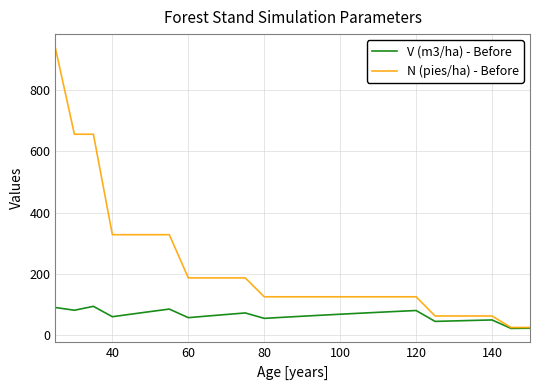

What is the maximum value for V (m3/ha) - Before?

94.1